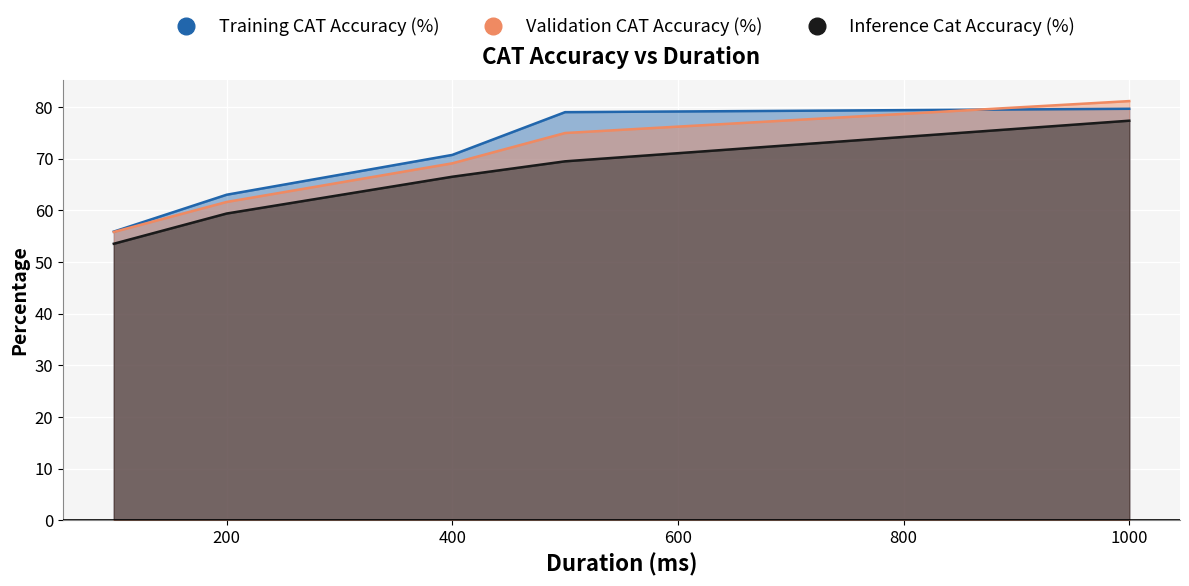

At 100, list the series in order from smallest to largest.

Inference Cat Accuracy (%), Validation CAT Accuracy (%), Training CAT Accuracy (%)